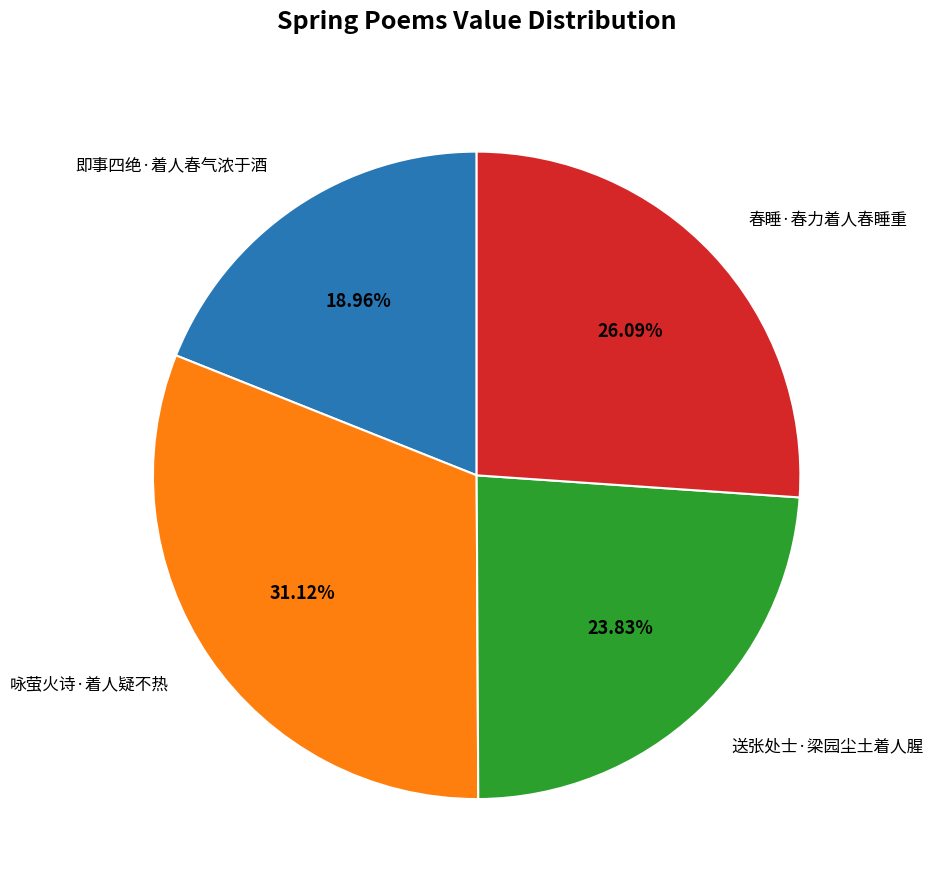

Does any single category account for the majority?

No